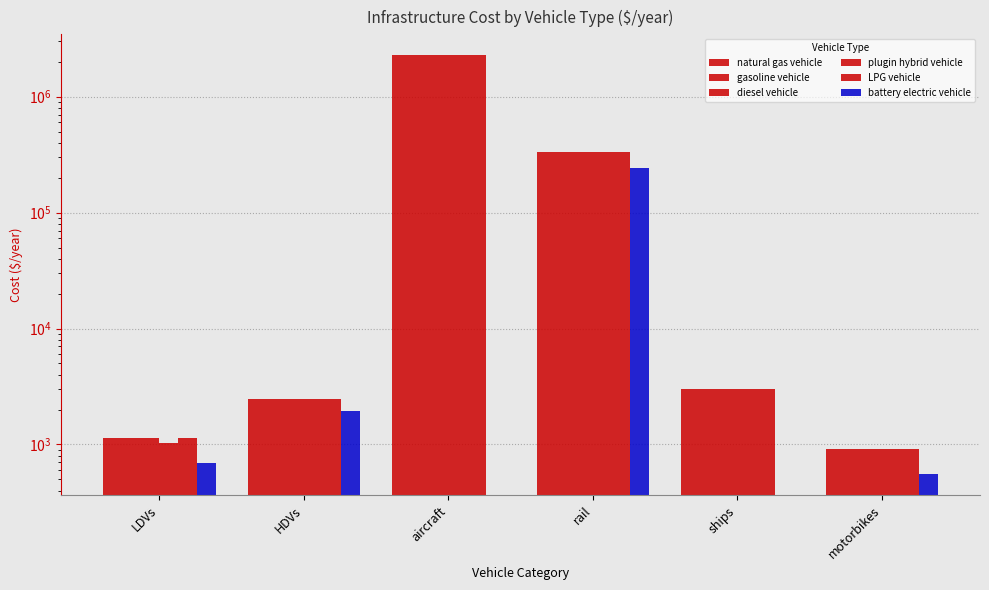

Is it true that LPG vehicle equals 3000.0 at ships?

True